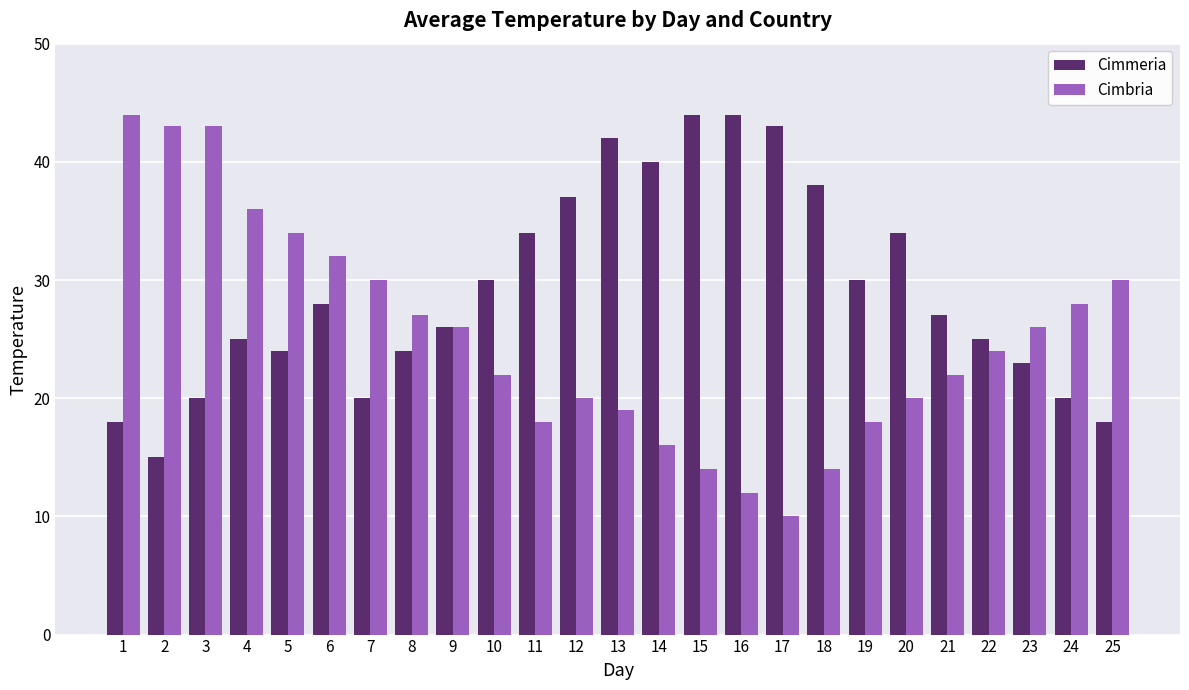

The value of Cimbria at 8 is 9. True or false?

False